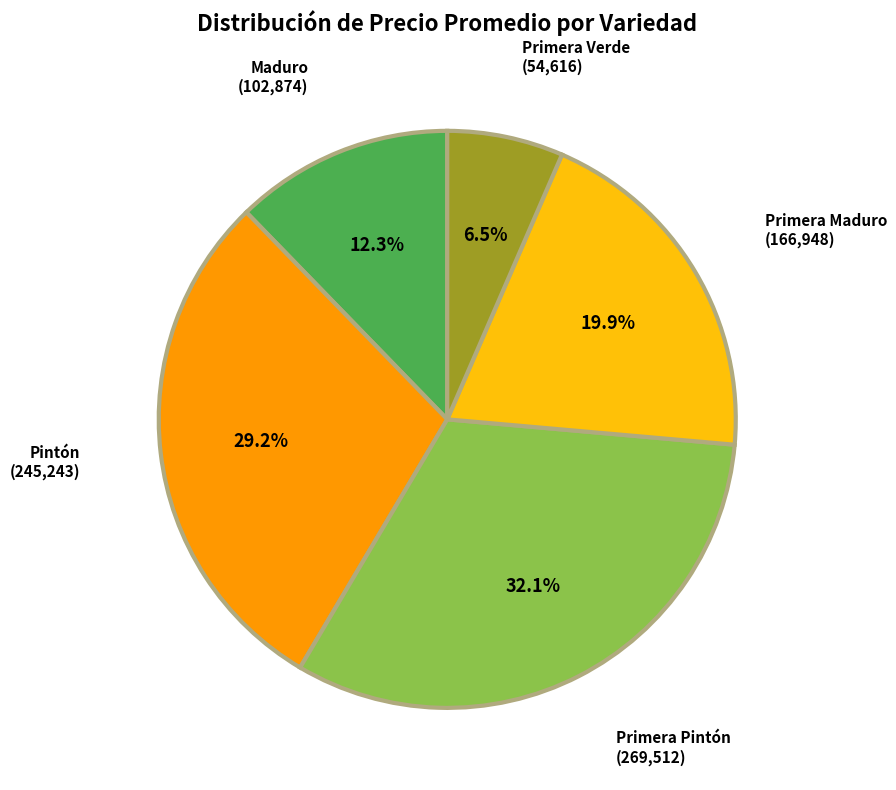

Which slice is the largest?

Primera Pintón